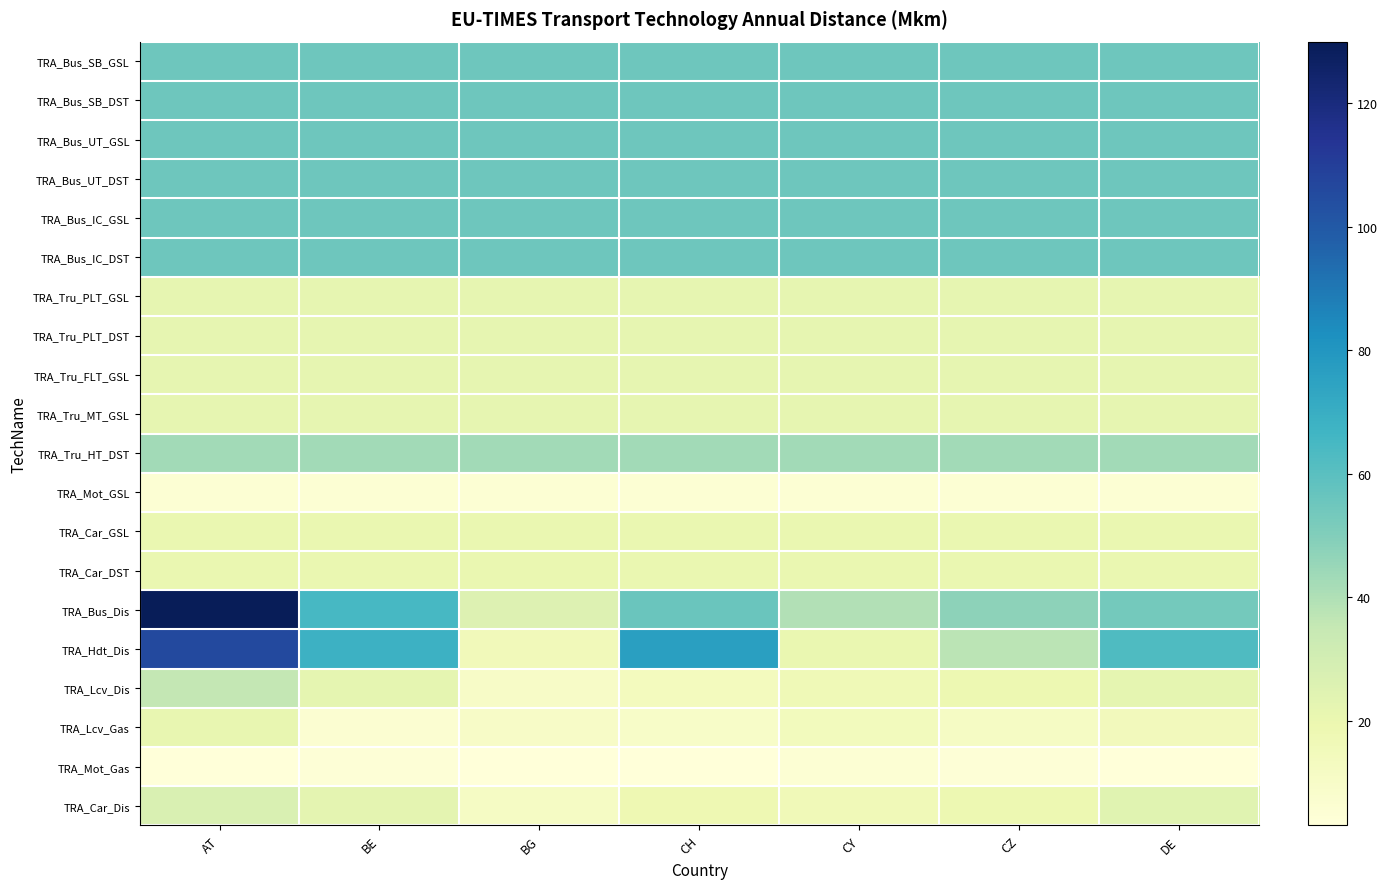

Which series has the largest total across all categories?

TRA_Bus_Dis